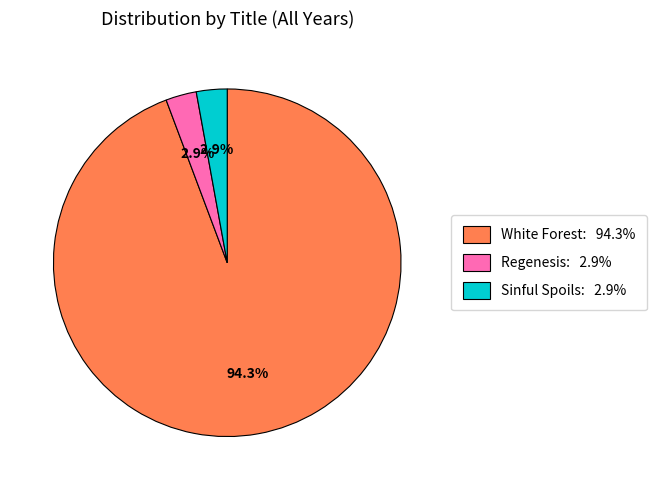

What percentage do White Forest and Regenesis together represent?

97.1%